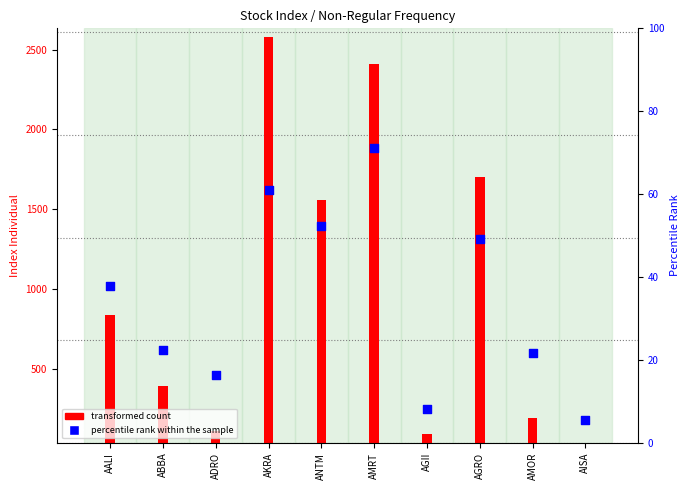

Which series reaches the minimum Y coordinate?

percentile rank within the sample